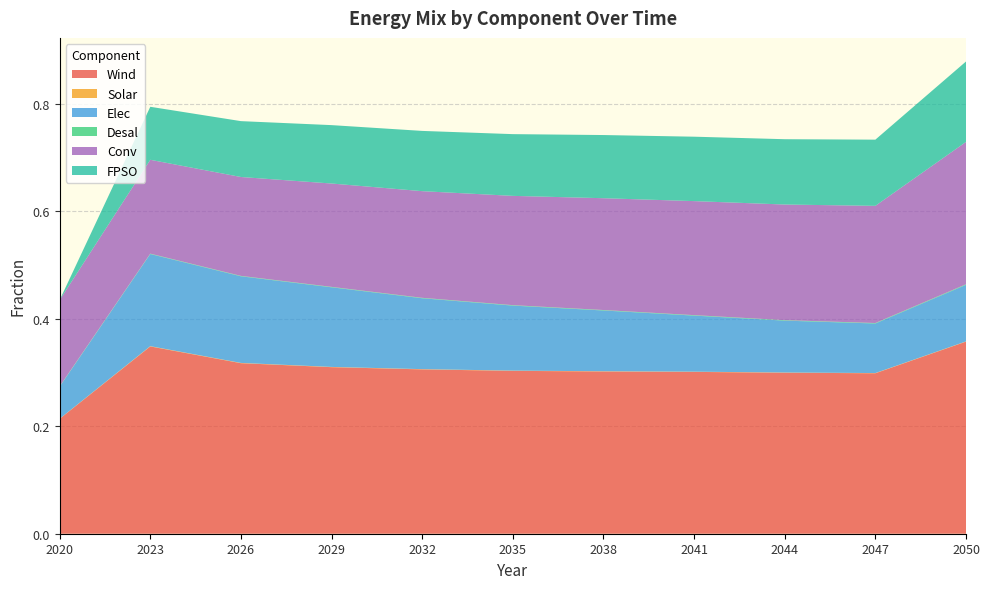

Reading left to right, what are all the values shown in this chart?

Wind: 0.2	0.3	0.3	0.3	0.3	0.3	0.3	0.3	0.3	0.3	0.4
Solar: 0.0	0.0	0.0	0.0	0.0	0.0	0.0	0.0	0.0	0.0	0.0
Elec: 0.1	0.2	0.2	0.1	0.1	0.1	0.1	0.1	0.1	0.1	0.1
Desal: 0.0	0.0	0.0	0.0	0.0	0.0	0.0	0.0	0.0	0.0	0.0
Conv: 0.2	0.2	0.2	0.2	0.2	0.2	0.2	0.2	0.2	0.2	0.3
FPSO: 0.0	0.1	0.1	0.1	0.1	0.1	0.1	0.1	0.1	0.1	0.1